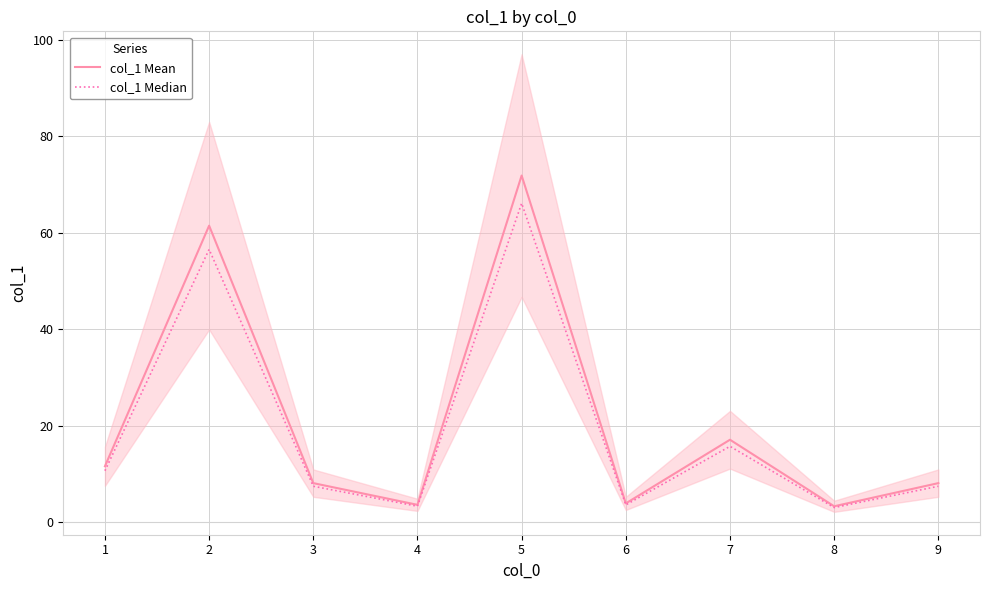

What is the sum of all col_1 Mean values?

189.1